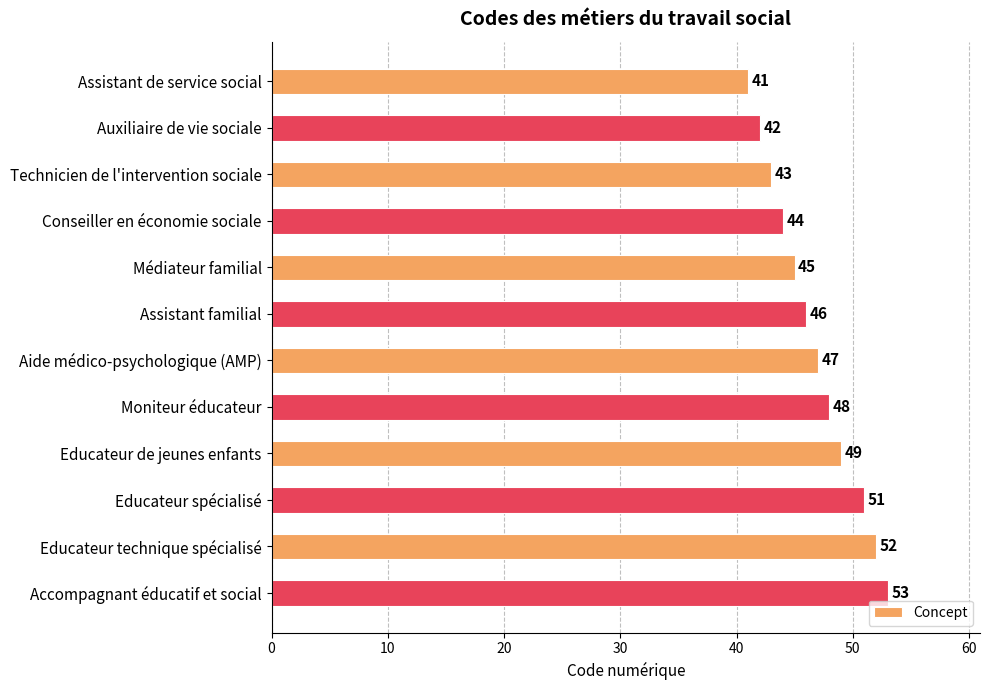

What is the difference between the maximum and minimum values?

12